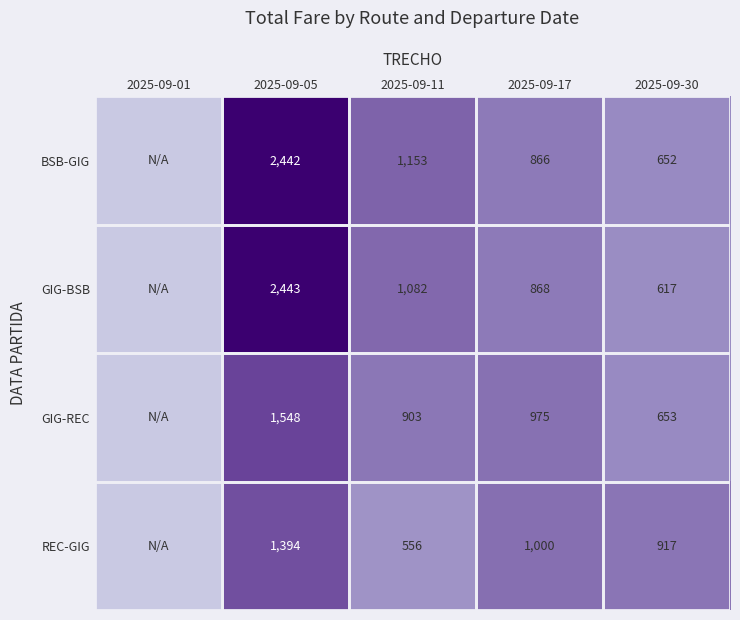

What is the total value across all series at 2025-09-17?

3709